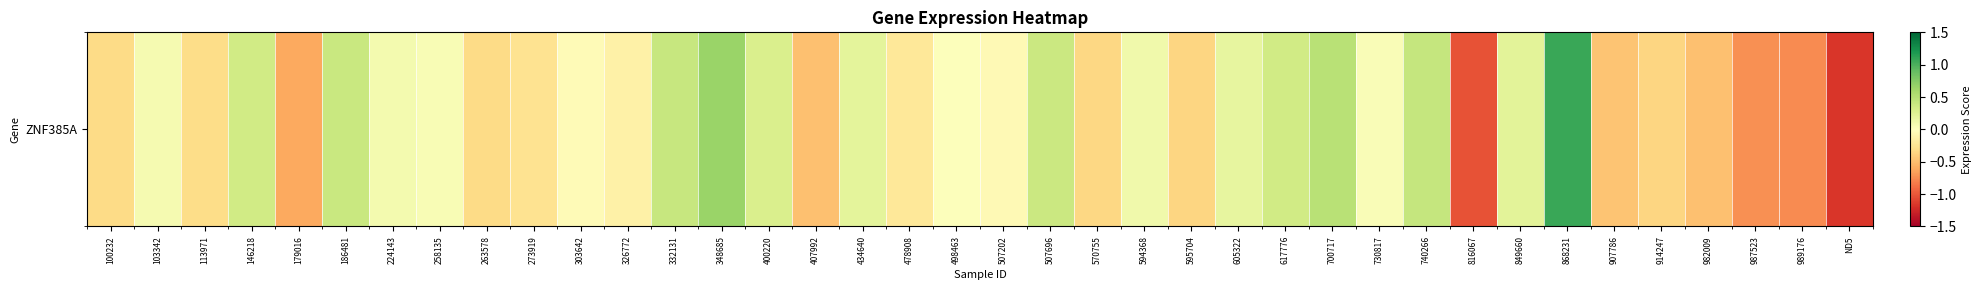

Reading left to right, list all the values displayed in this chart.

100232=-0.3	103342=0.1	113971=-0.3	146218=0.3	179016=-0.6	186481=0.4	224143=0.1	258135=0.1	263578=-0.3	273919=-0.3	303642=-0.0	326772=-0.1	332131=0.4	348685=0.7	400220=0.3	407992=-0.5	434640=0.2	478908=-0.2	498463=0.0	507202=-0.1	507696=0.4	570755=-0.3	594368=0.1	595704=-0.4	605322=0.2	617776=0.3	700717=0.5	730817=0.0	740266=0.4	816067=-1.0	849660=0.2	868231=1.1	907786=-0.5	914247=-0.4	982009=-0.5	987523=-0.7	989176=-0.8	ND5=-1.2